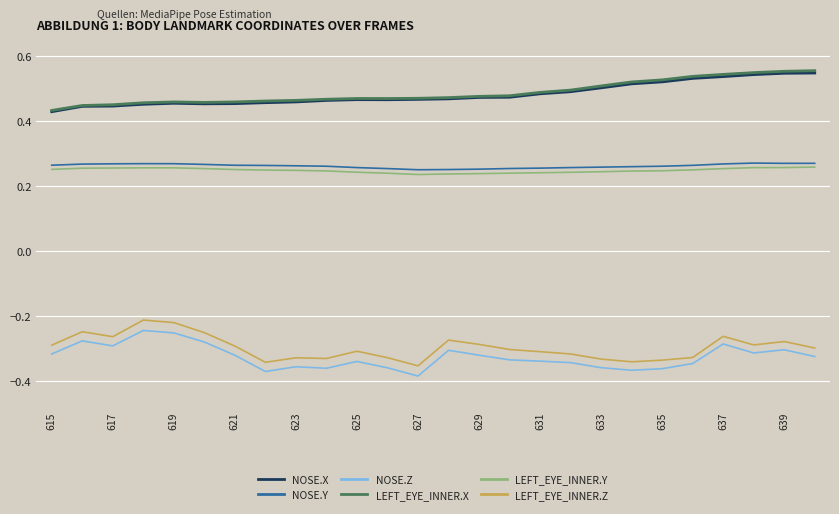

In LEFT_EYE_INNER.X, how many points are lower than both neighbors (excluding endpoints)?

2